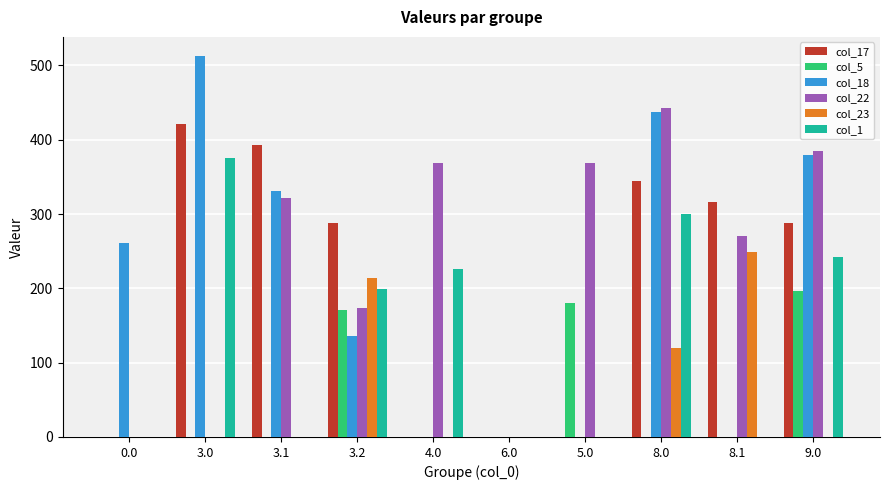

At which category is the sum across all series the highest?

8.0